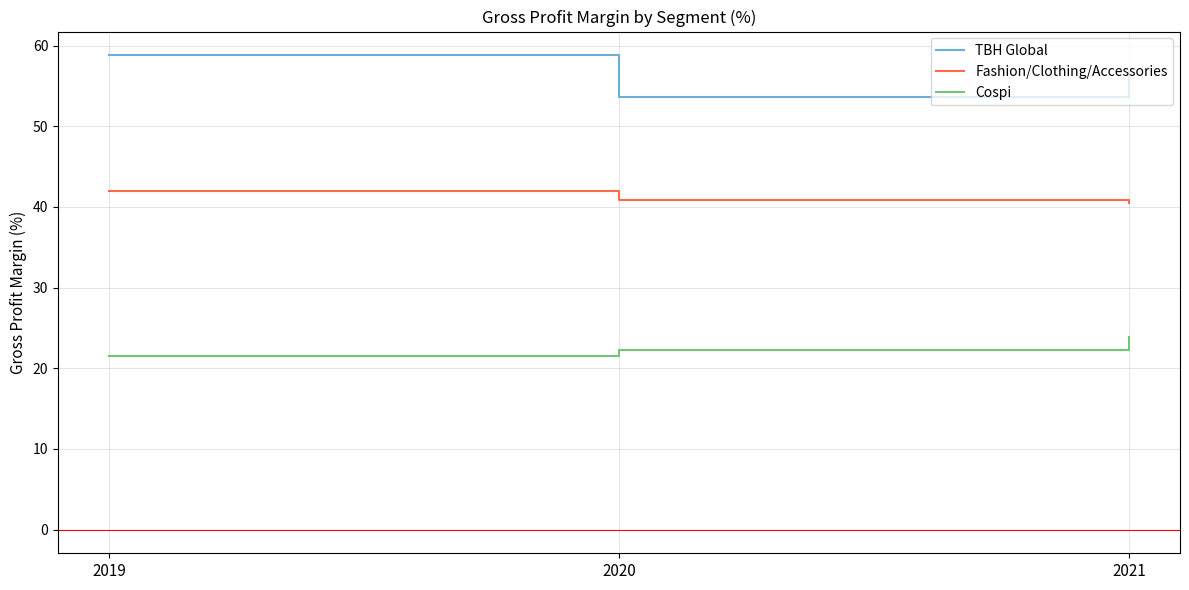

Which series has the largest total across all categories?

TBH Global